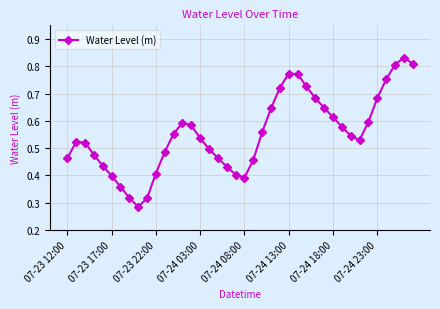

True or false: there are more than 2 points higher than both neighbors.

True